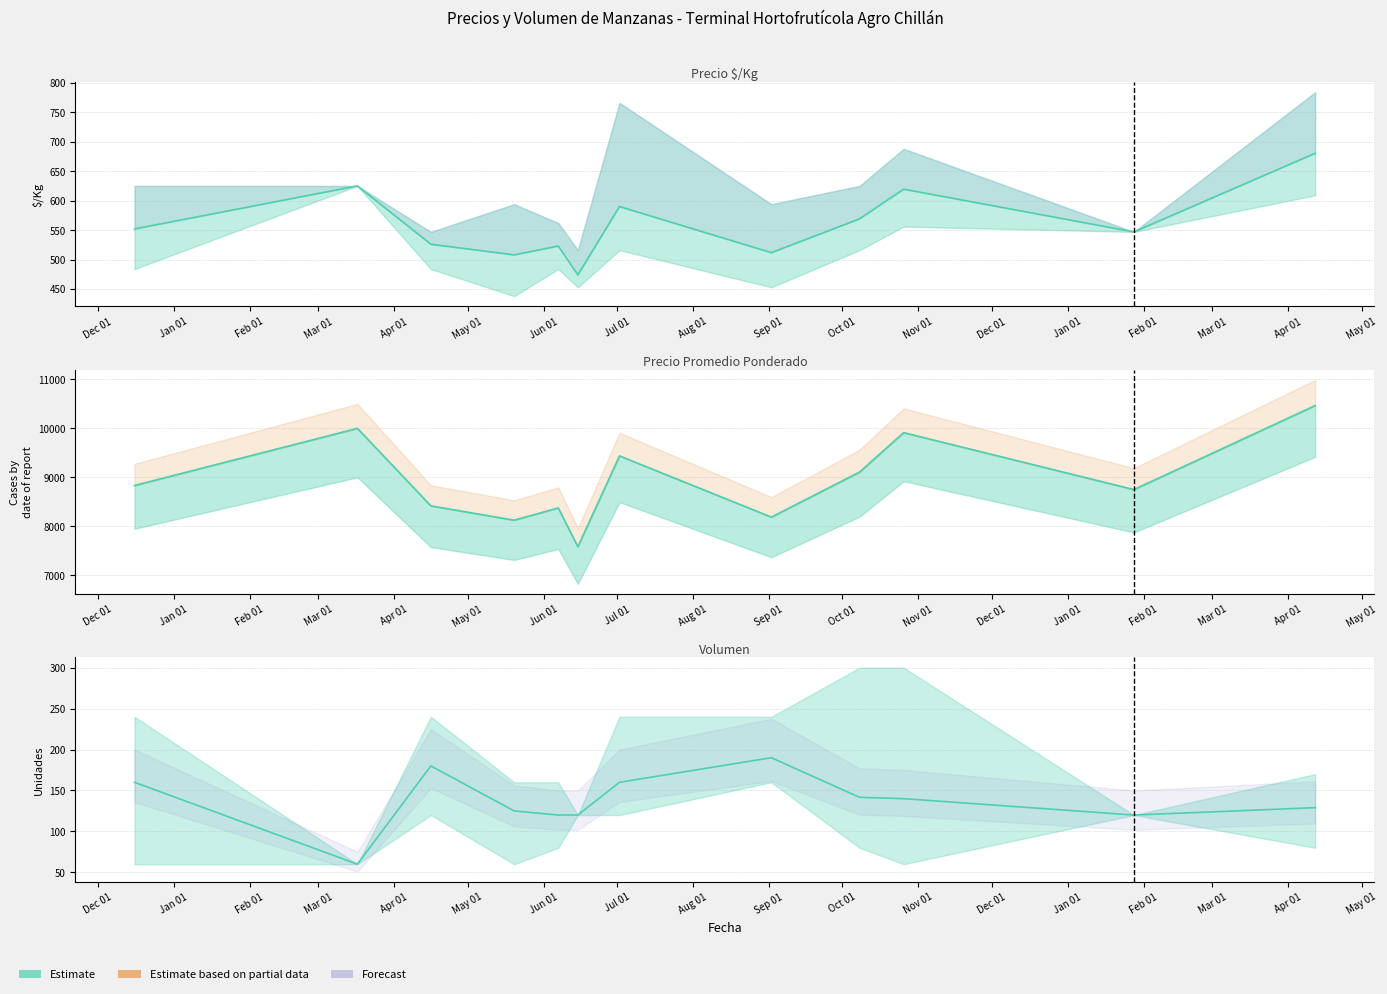

In Precio promedio ponderado, how many points are higher than both neighbors (excluding endpoints)?

4